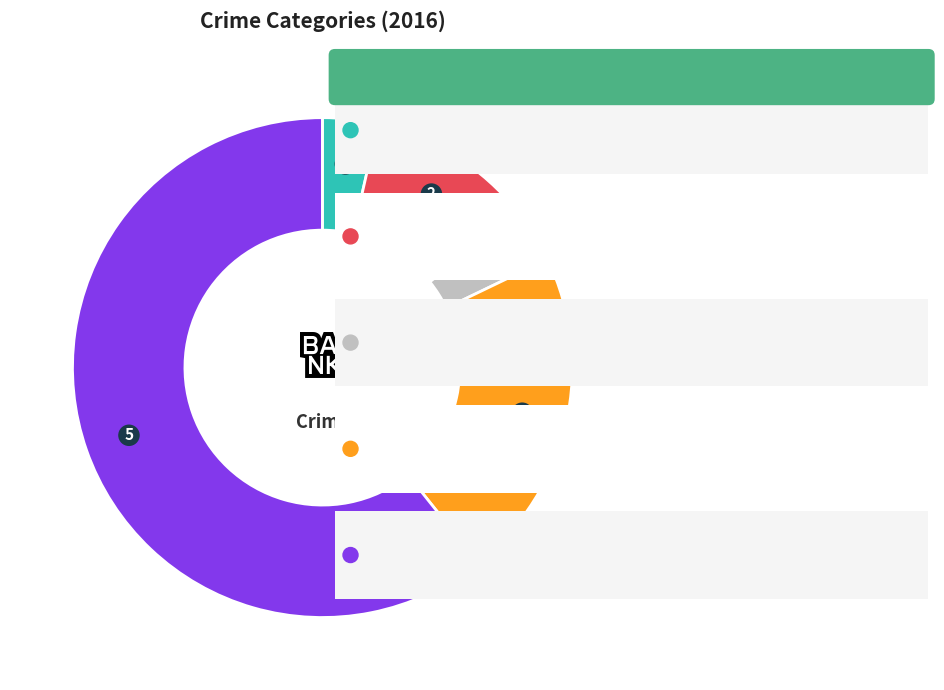

Does any single category account for the majority?

Yes